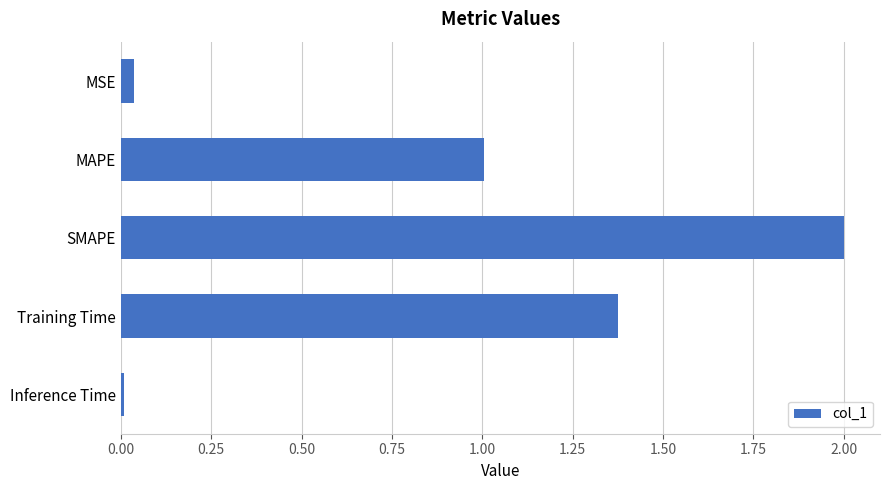

Which category has the lowest value across all series?

Inference Time